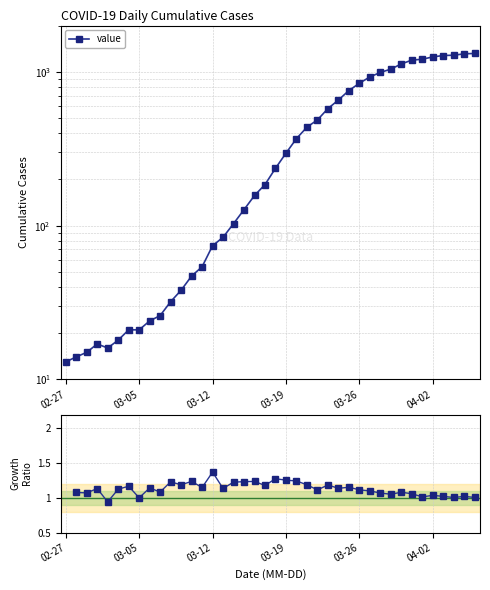

Rank the categories by value from lowest to highest.

2020-02-27, 2020-02-28, 2020-02-29, 2020-03-02, 2020-03-01, 2020-03-03, 2020-03-04, 2020-03-05, 2020-03-06, 2020-03-07, 2020-03-08, 2020-03-09, 2020-03-10, 2020-03-11, 2020-03-12, 2020-03-13, 2020-03-14, 2020-03-15, 2020-03-16, 2020-03-17, 2020-03-18, 2020-03-19, 2020-03-20, 2020-03-21, 2020-03-22, 2020-03-23, 2020-03-24, 2020-03-25, 2020-03-26, 2020-03-27, 2020-03-28, 2020-03-29, 2020-03-30, 2020-03-31, 2020-04-01, 2020-04-02, 2020-04-03, 2020-04-04, 2020-04-05, 2020-04-06